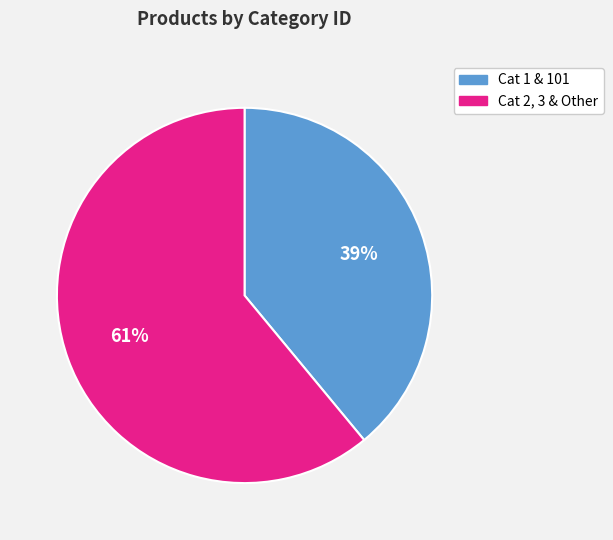

To the nearest percent, what is the combined percentage of Cat 1 & 101 and Cat 2, 3 & Other?

100%